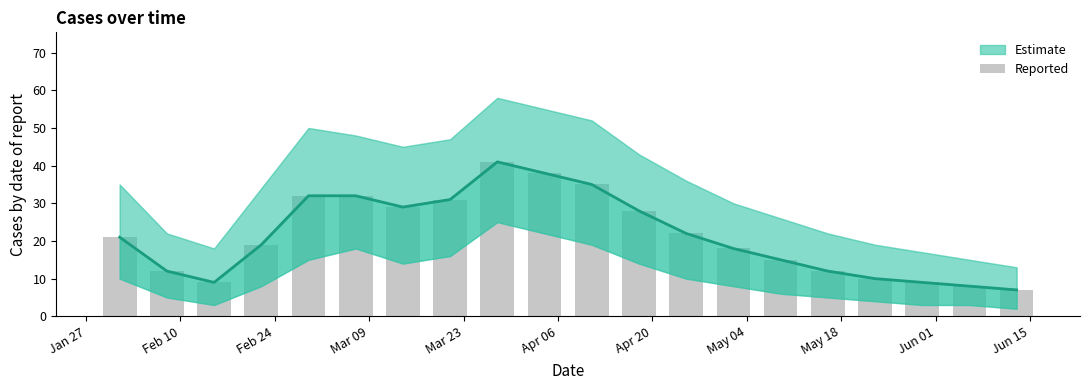

Are the bars grouped side by side (vs. stacked)?

No